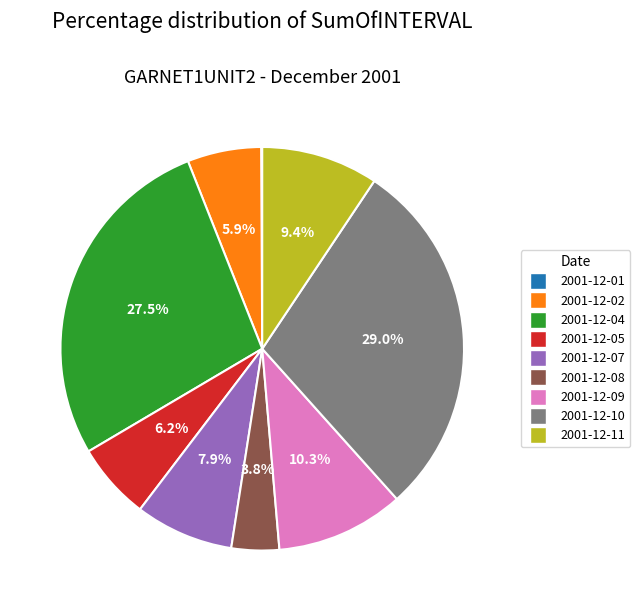

What is the ratio of the value at 2001-12-09 to the value at 2001-12-11?

1.1